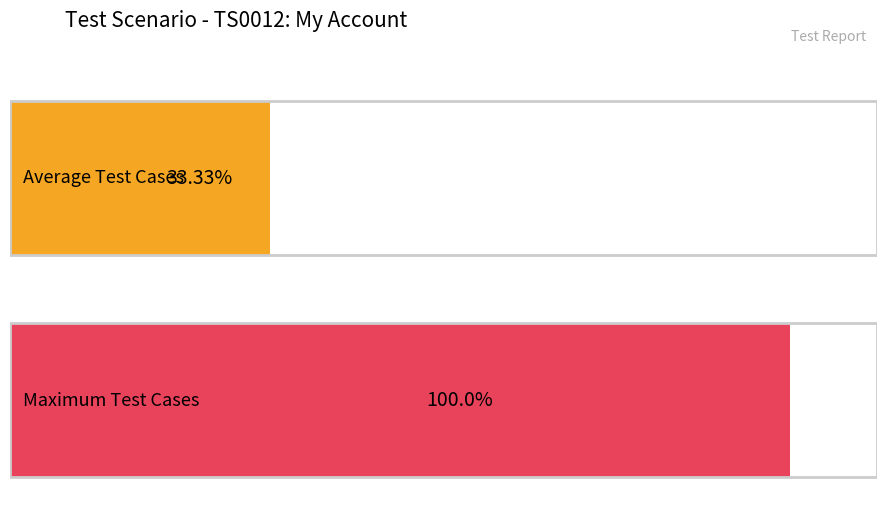

Count the number of data series in this chart.

1